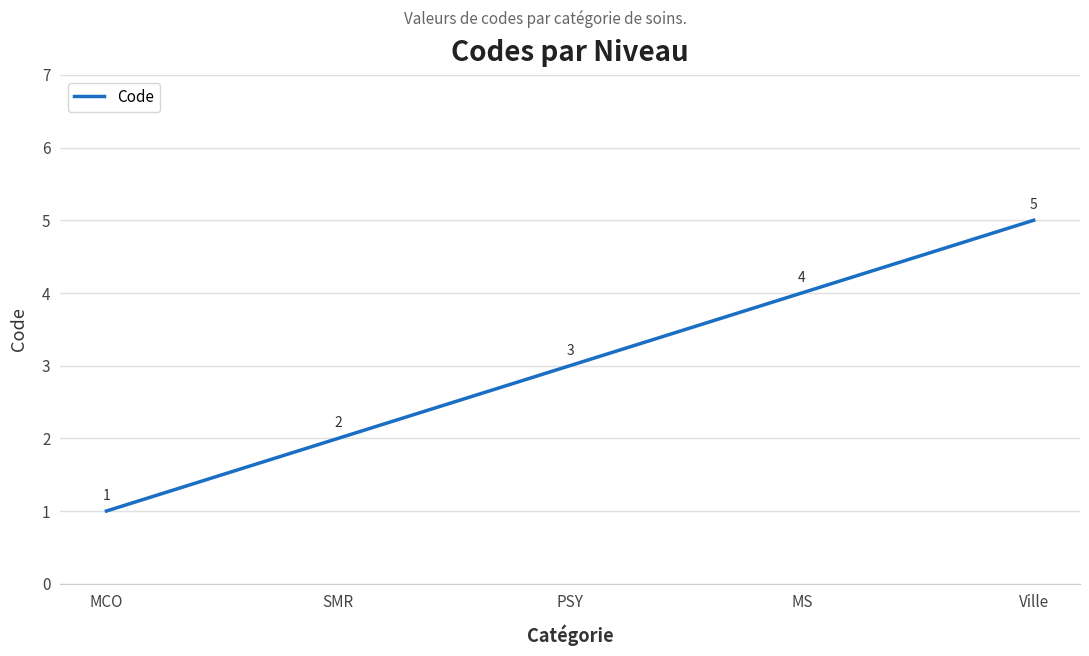

How many lines are shown in the chart?

1